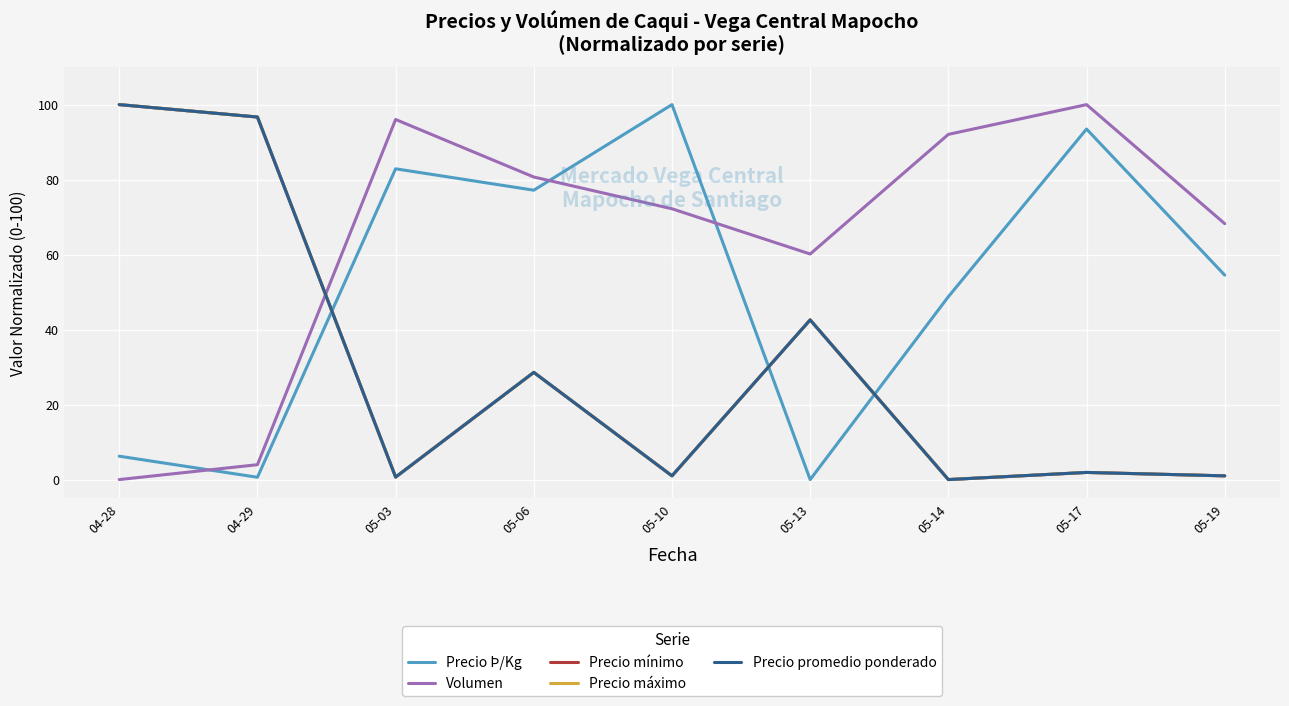

What is the difference between the maximum and minimum values in the Volumen series?

100.0